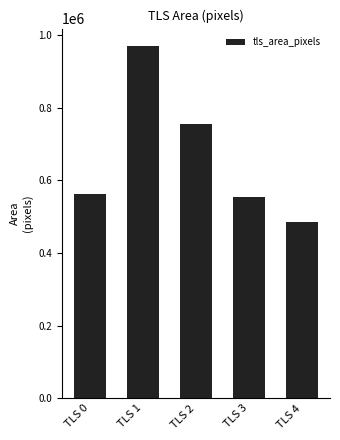

What is the difference between the maximum and minimum values?

484480